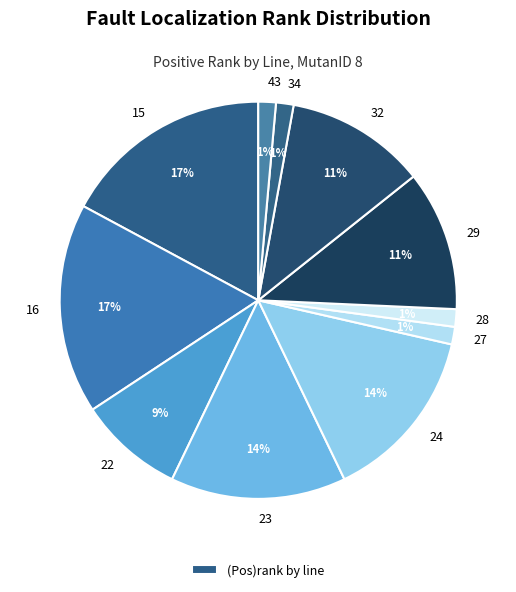

How many segments does this pie chart have?

11